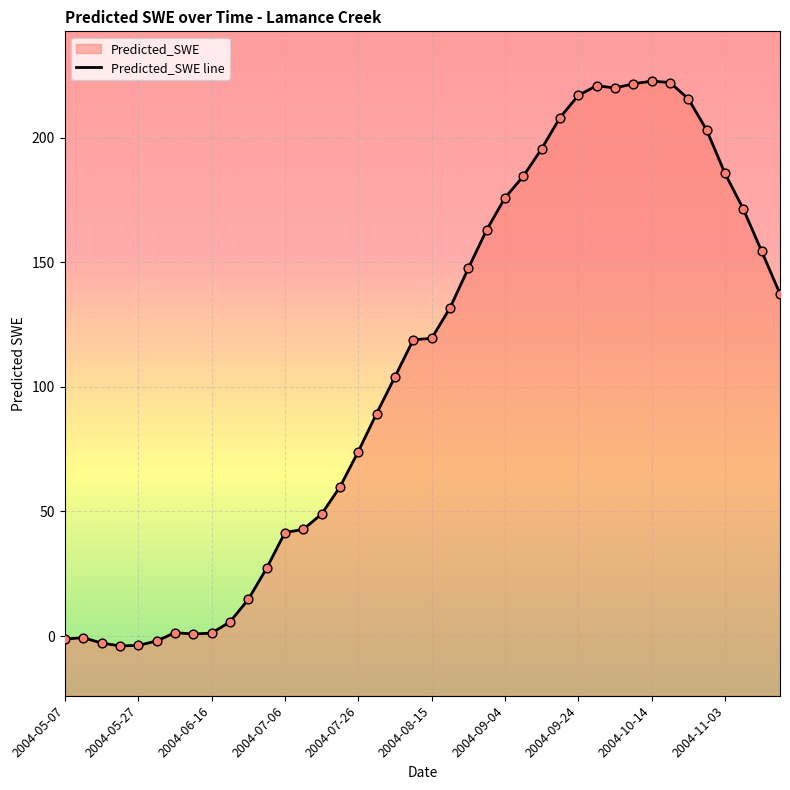

Between 2004-06-06 and 2004-09-24, which is larger?

2004-09-24